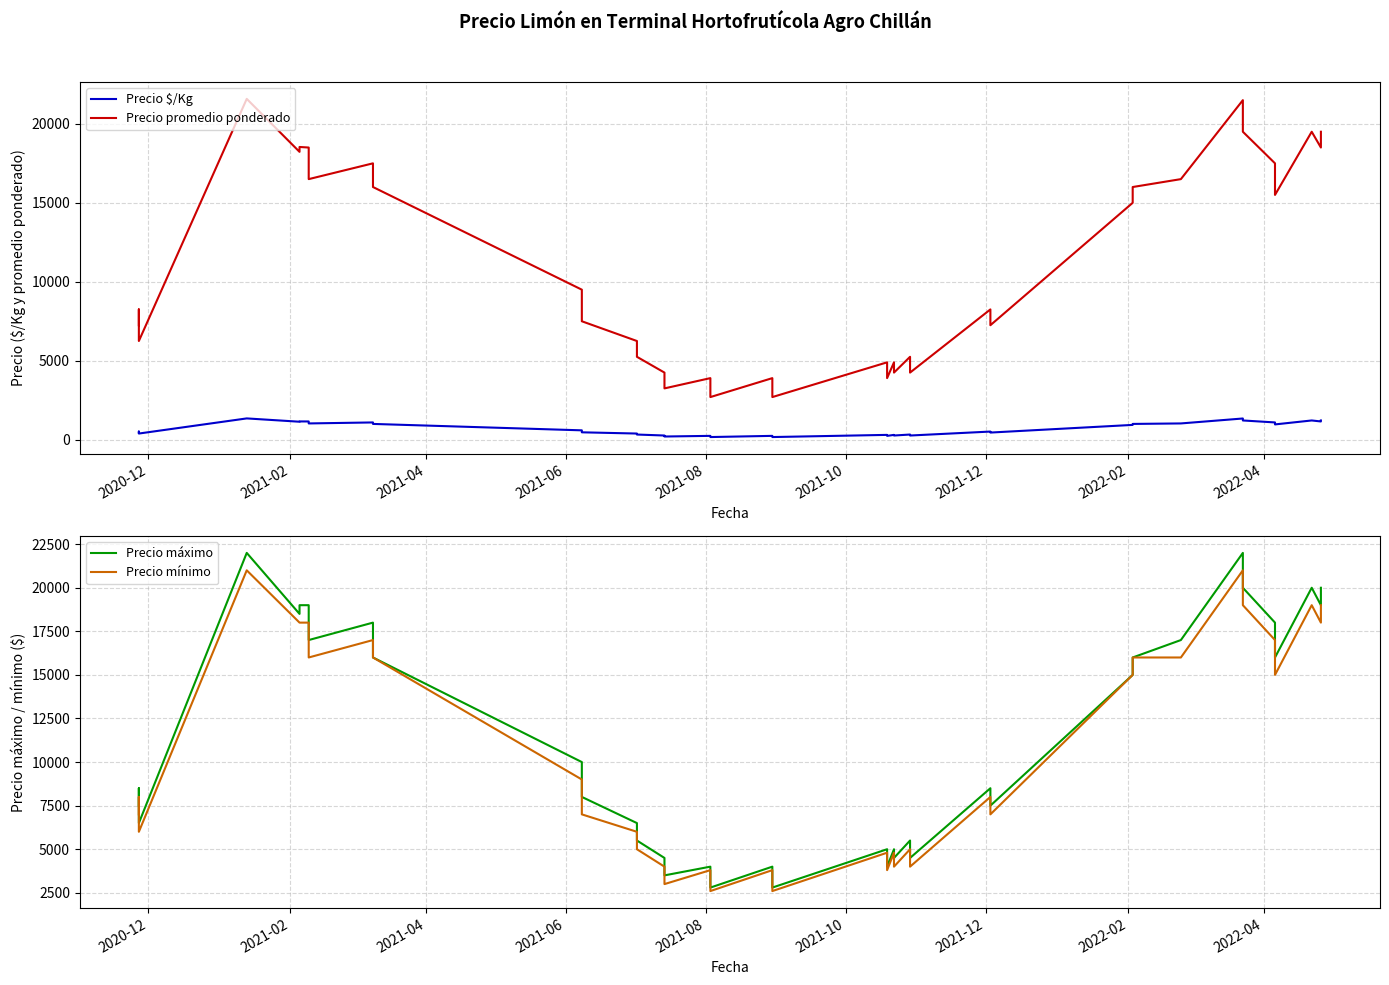

What is the value of the Precio máximo point at the 28th from the left?

4500